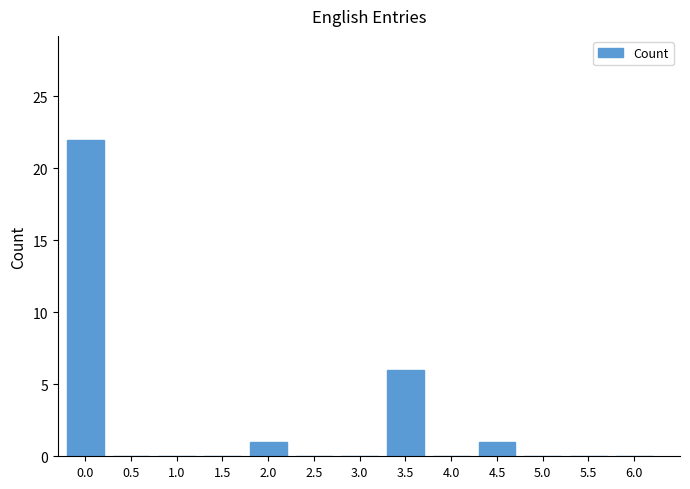

Between 4.0 and 3.5, which is larger?

3.5